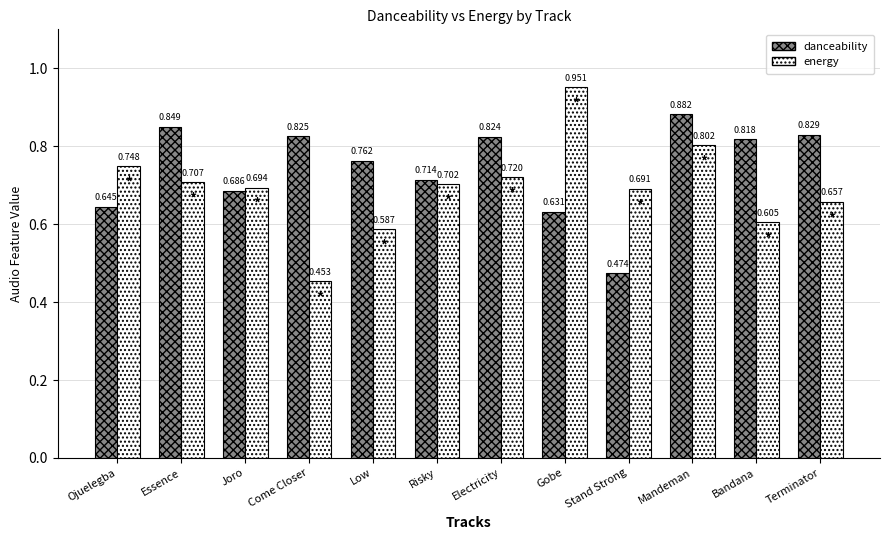

At which label does danceability reach its minimum?

Stand Strong